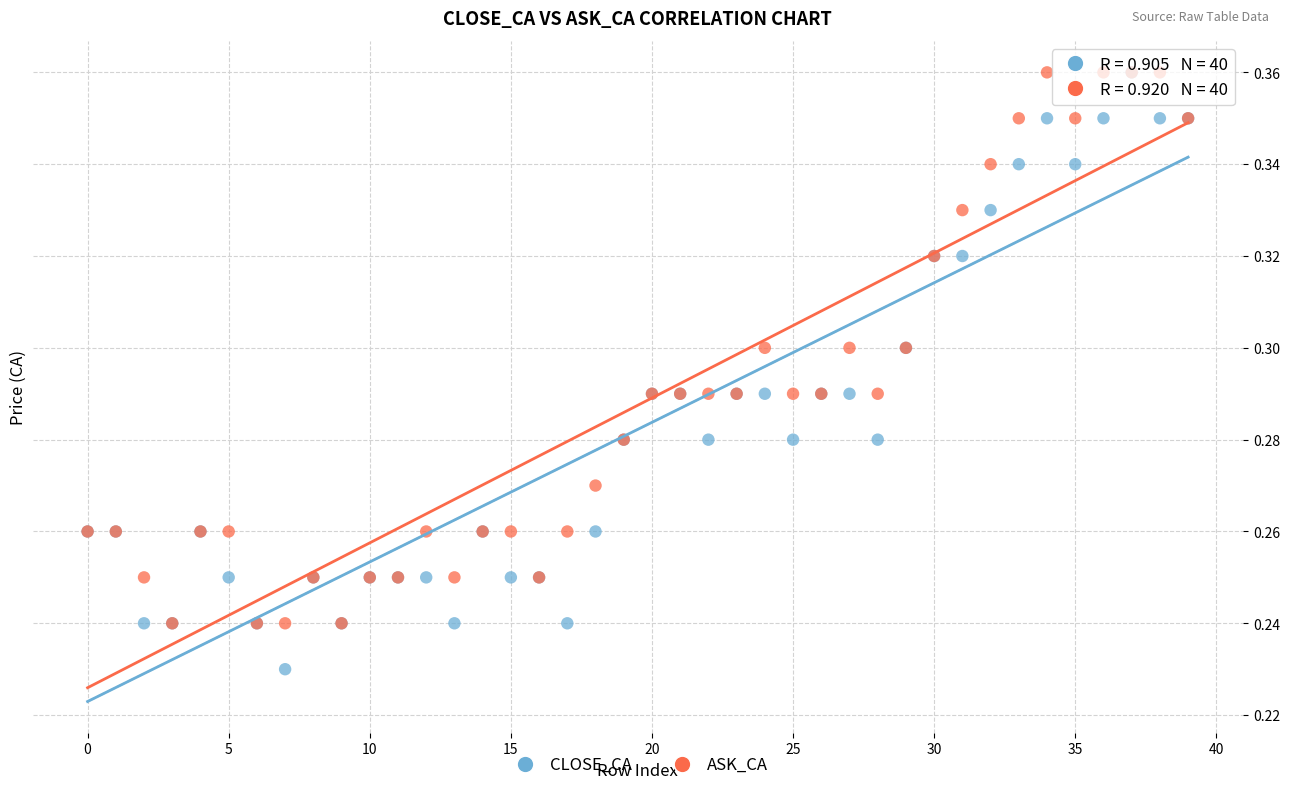

Which series has the largest Y range (max minus min)?

CLOSE_CA